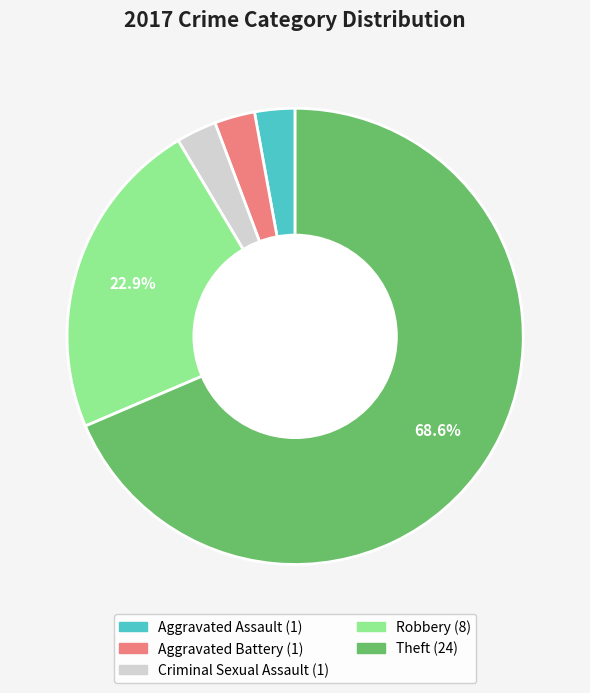

Which slice is the largest?

Theft